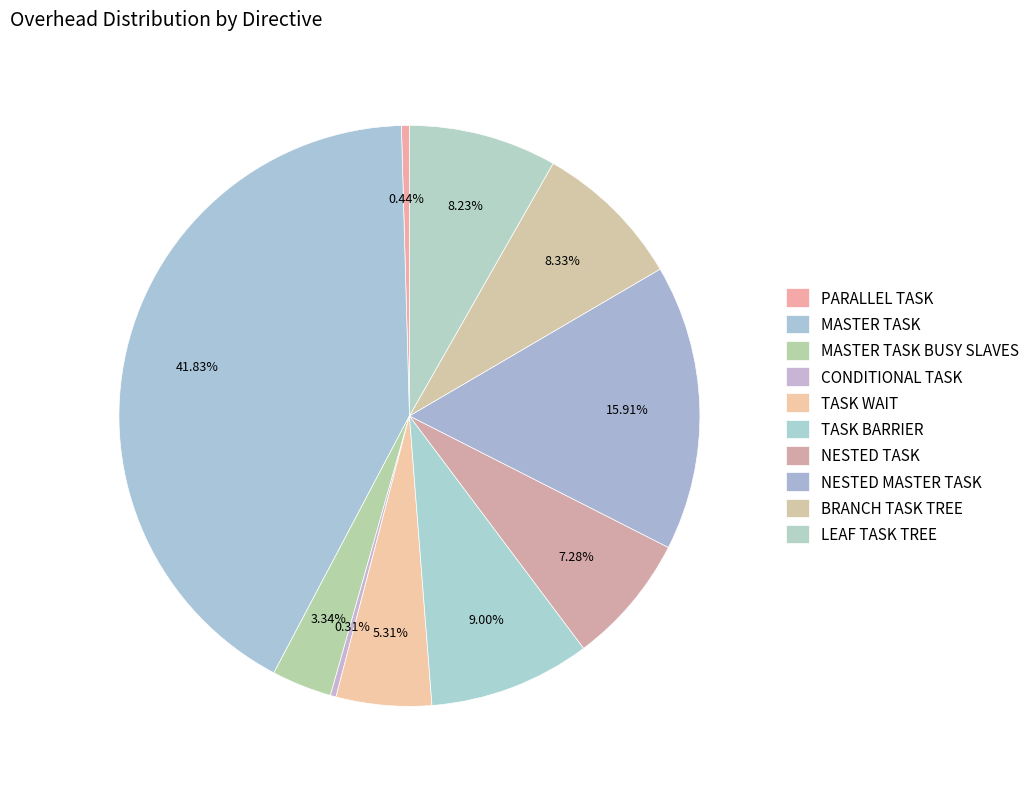

Count the number of slices in the pie.

10